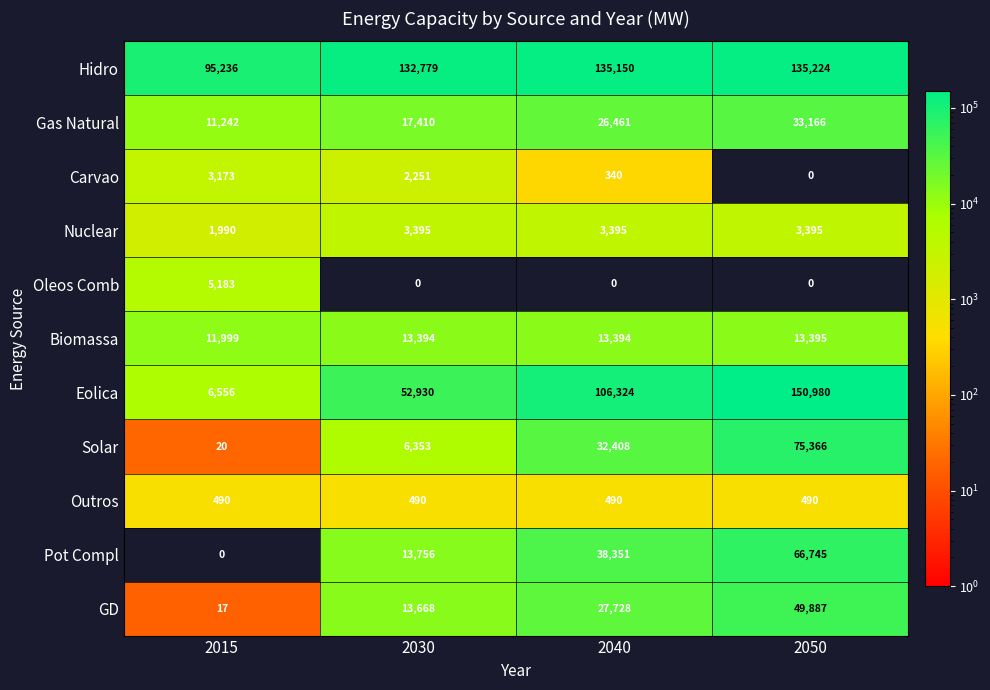

What is the maximum value shown in the chart?

150980